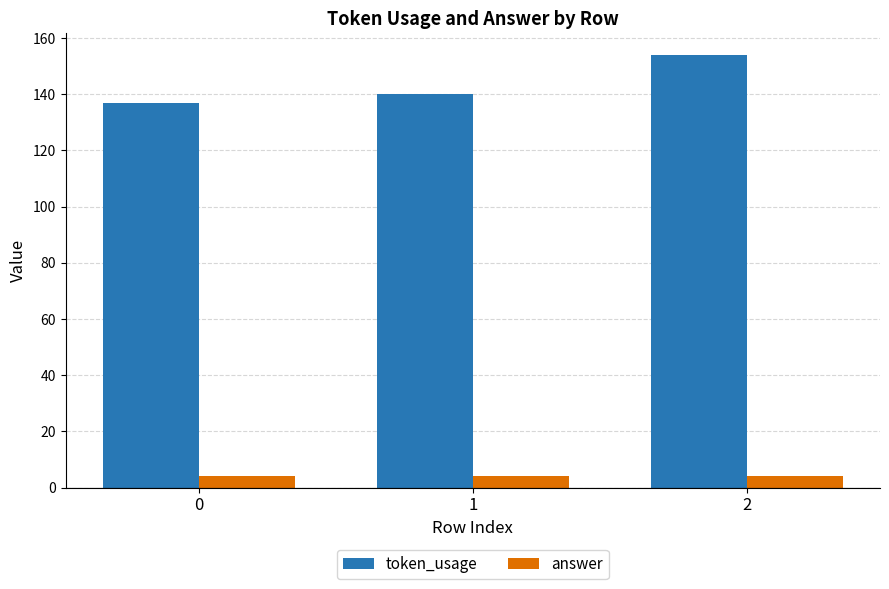

Is the value of token_usage at 1 greater than the value of answer at 1?

Yes